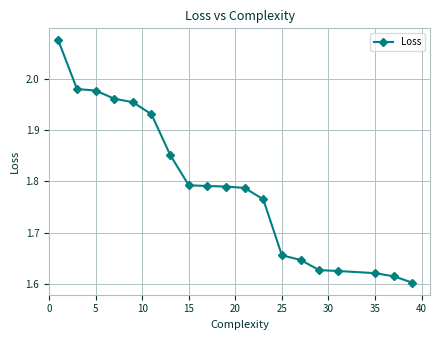

What is the difference between the maximum and minimum values?

0.5